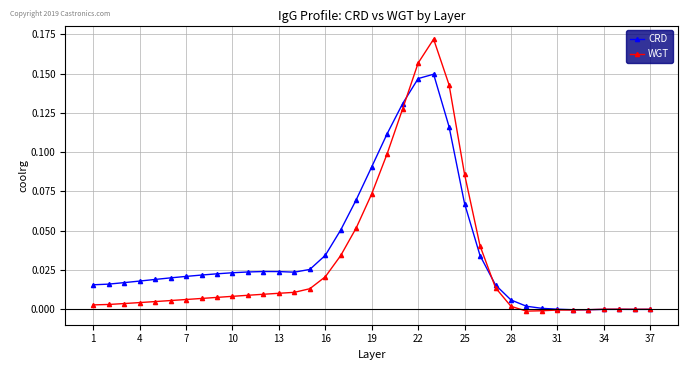

Rank the series by their maximum value, from lowest to highest.

CRD, WGT